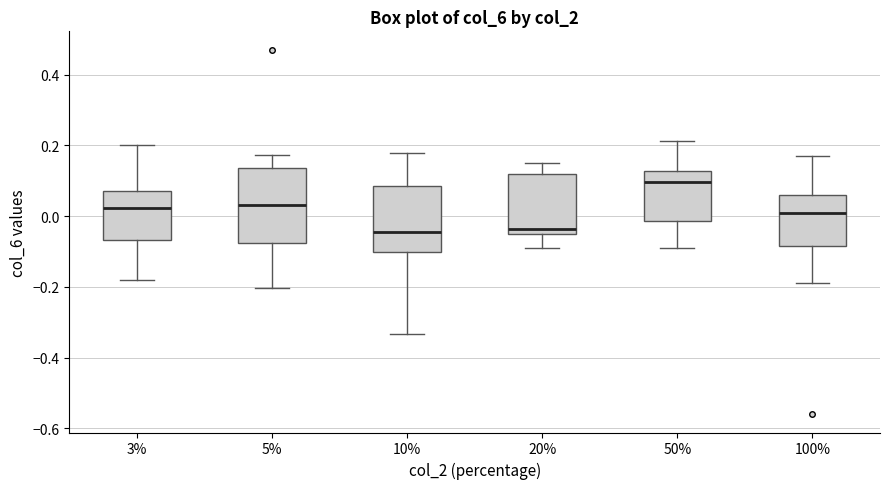

Which box is the tallest, from its lower edge to its upper edge?

5%